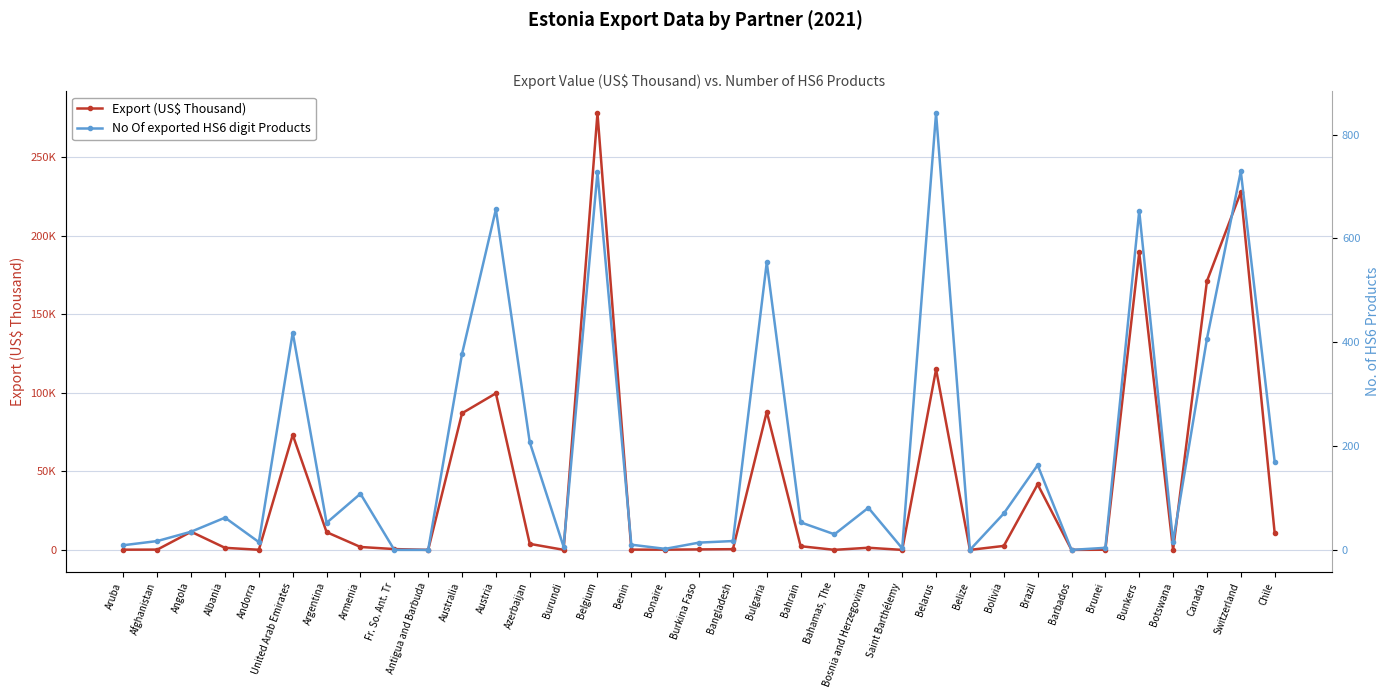

Which series ends up on top after the final intersection of Export (US$ Thousand) and No Of exported HS6 digit Products?

Export (US$ Thousand)